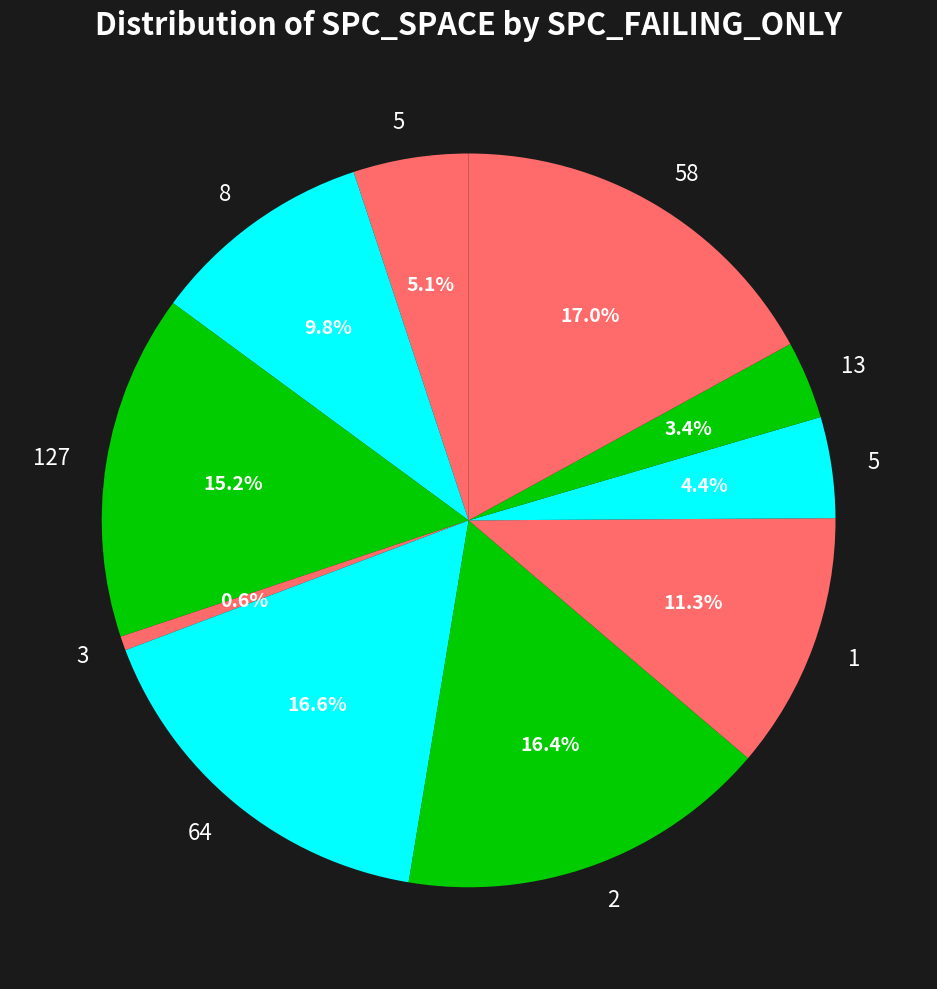

How many slices are in this pie chart?

10